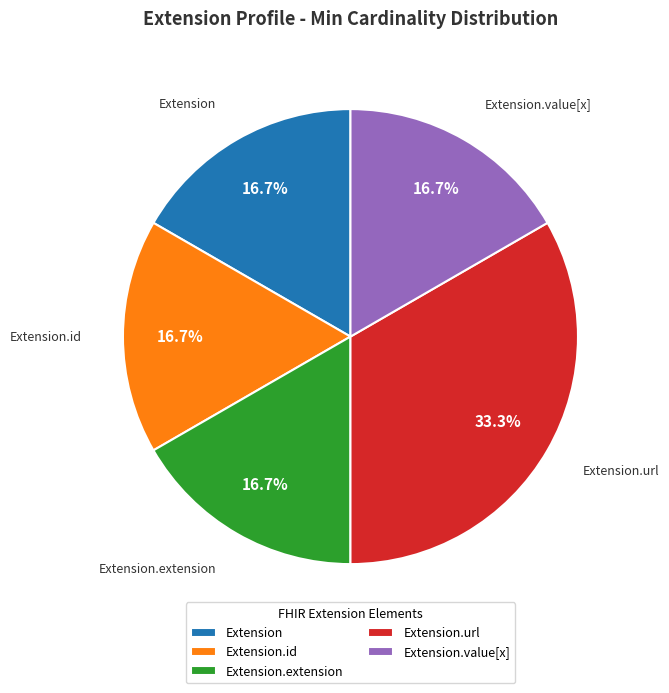

Does any single category account for the majority?

No